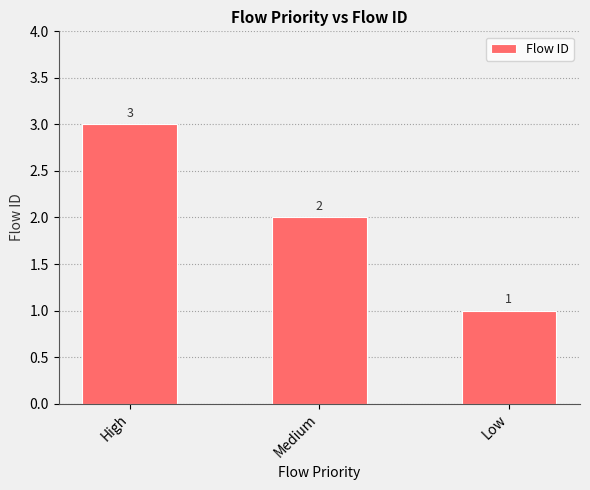

What is the ratio of the value at Medium to the value at Low?

2.0